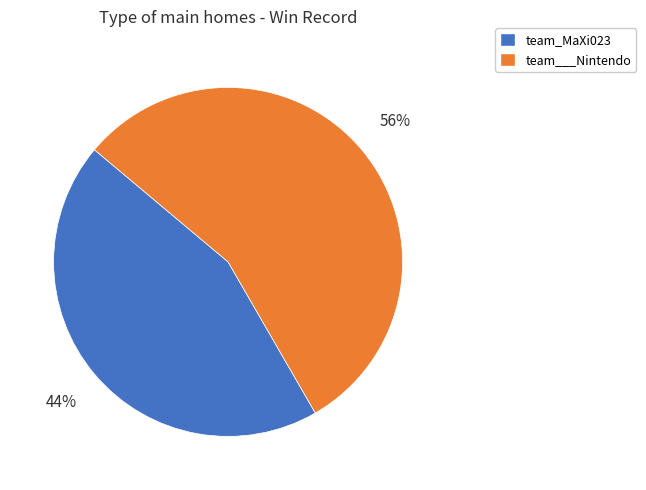

What is the smallest slice in the pie chart?

team_MaXi023